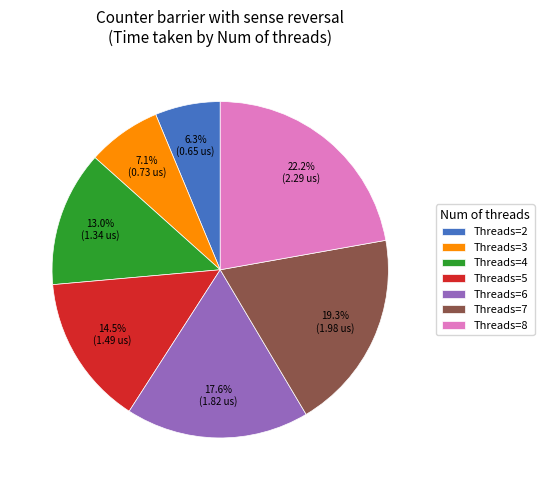

What percentage is NOT represented by Threads=7?

80.7%